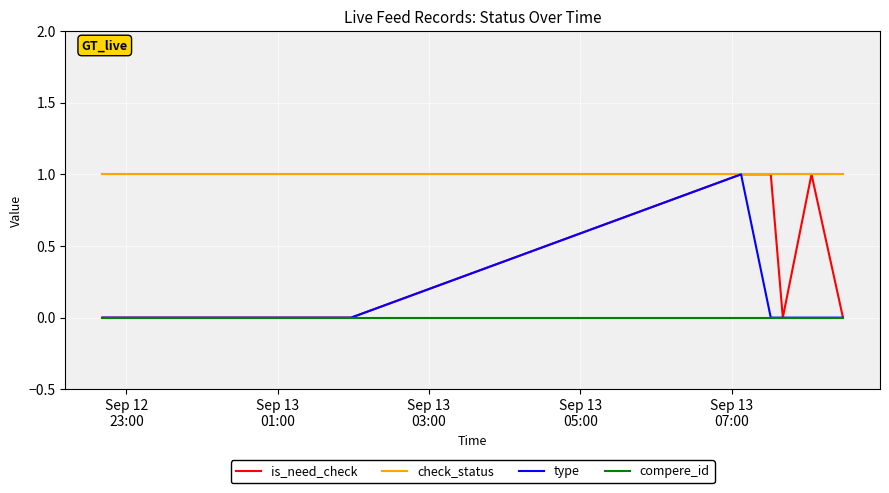

Reading left to right, list all the values displayed in this chart.

is_need_check: 0	1	0	1	1	0	0	0	0
check_status: 1	1	1	1	1	1	1	1	1
type: 0	0	0	0	1	0	0	0	0
compere_id: 0	0	0	0	0	0	0	0	0